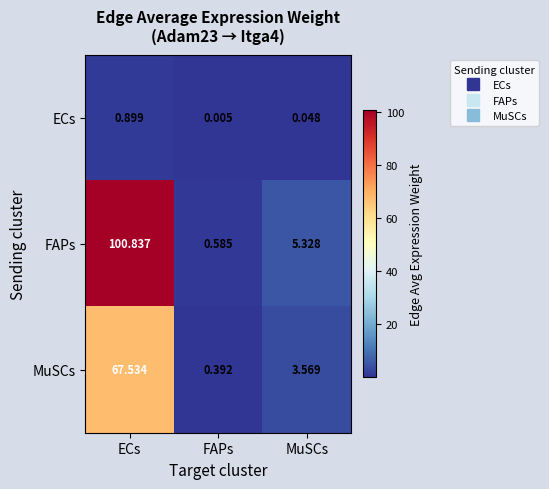

List the labels in order of ECs value, smallest first.

FAPs, MuSCs, ECs